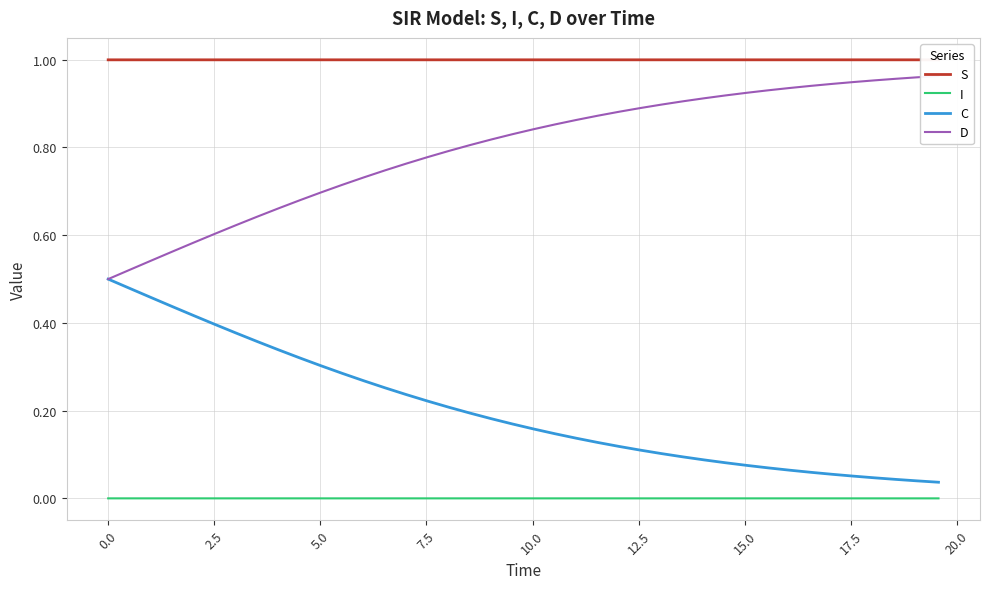

True or false: C and I intersect in this chart.

False